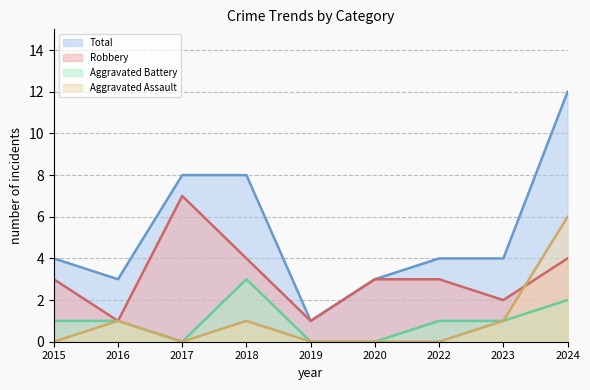

At 2023, list the series in order from smallest to largest.

Aggravated Assault, Aggravated Battery, Robbery, Total